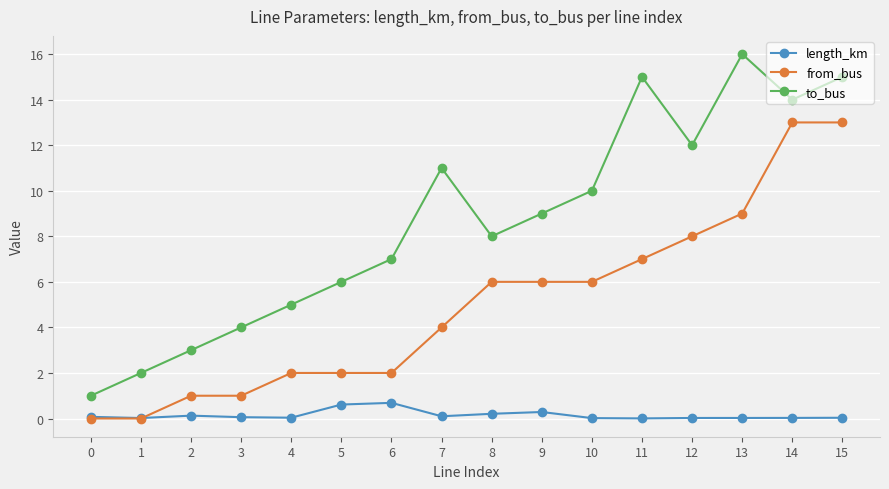

Where does the to_bus series first go above 9?

7